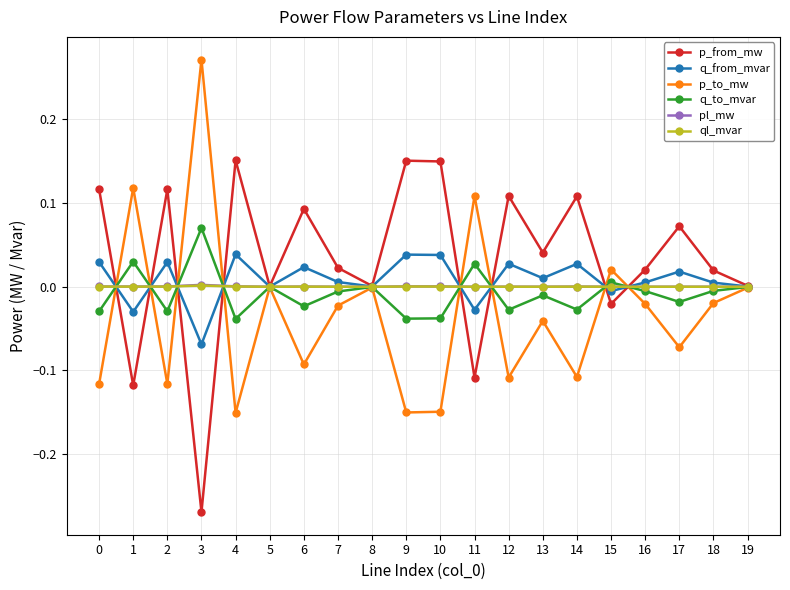

Which category has the lowest value across all series?

3